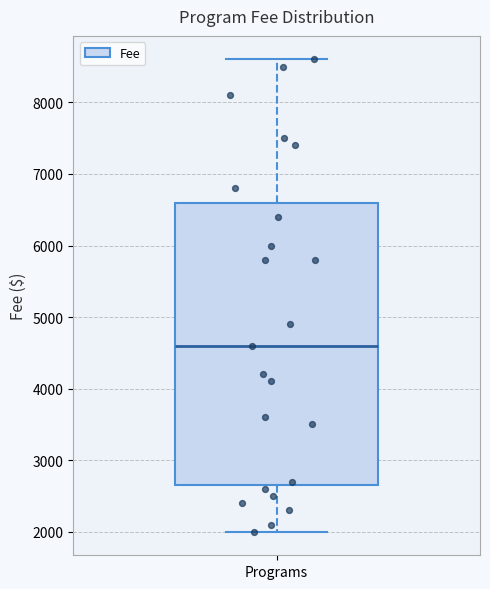

Where is the upper edge of the box for Programs on the y-axis? The values are not printed on the chart, so give them approximately, as read against the axis.

6600